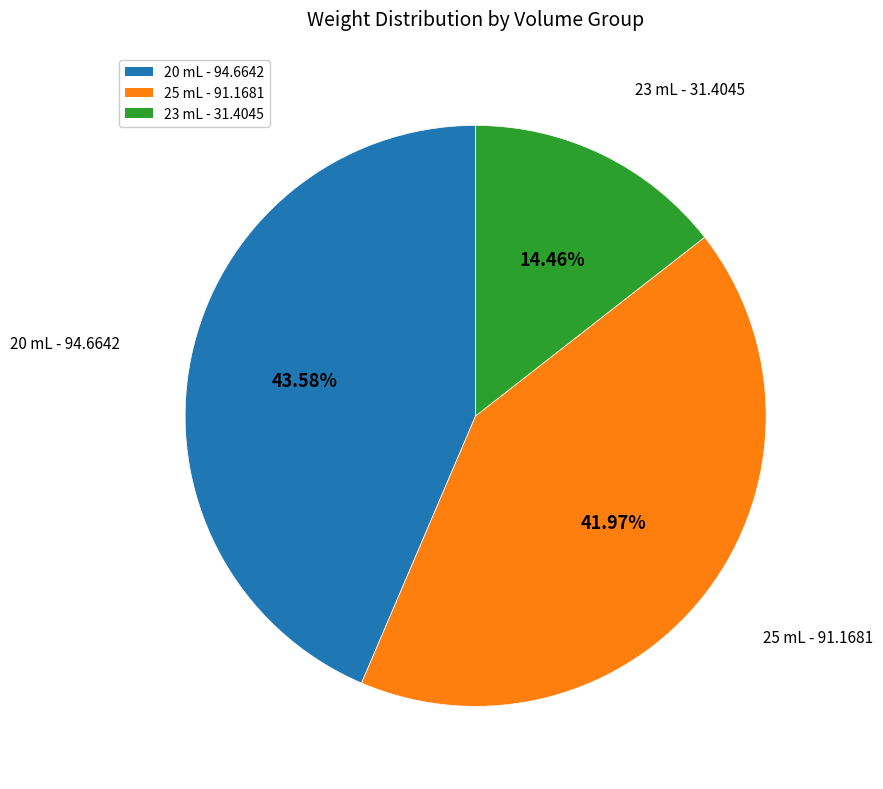

To the nearest percent, what is the difference between the largest and smallest slice percentages?

29%